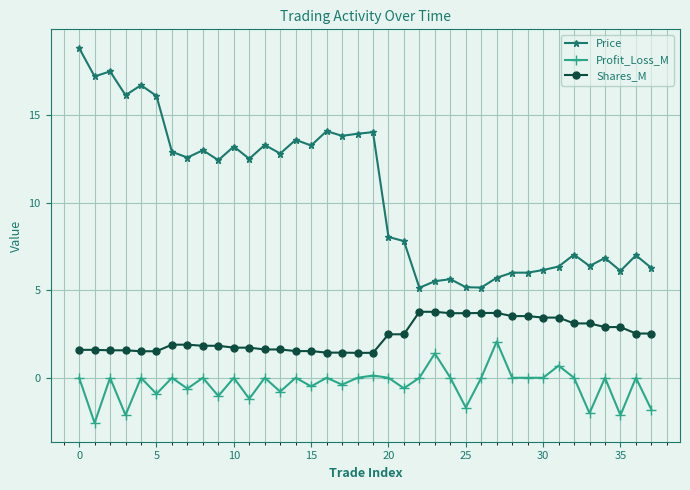

What is the difference between the maximum and second lowest values in the Price series?

13.7